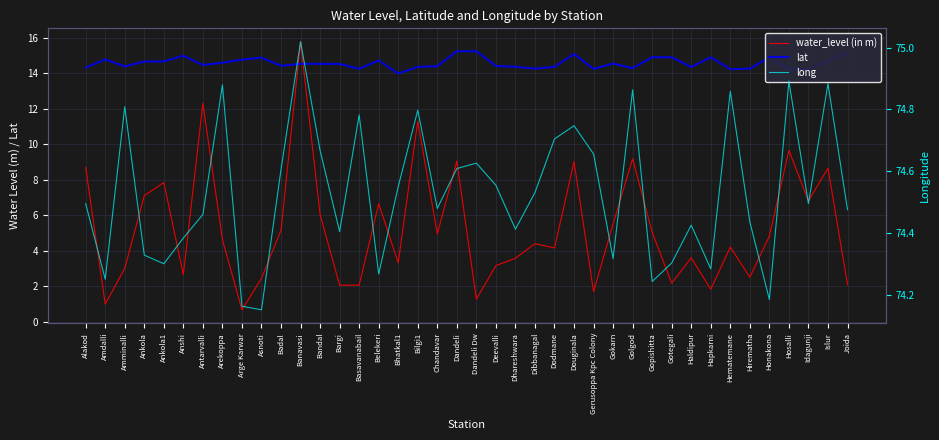

Where is the first local minimum for lat?

Amminalli